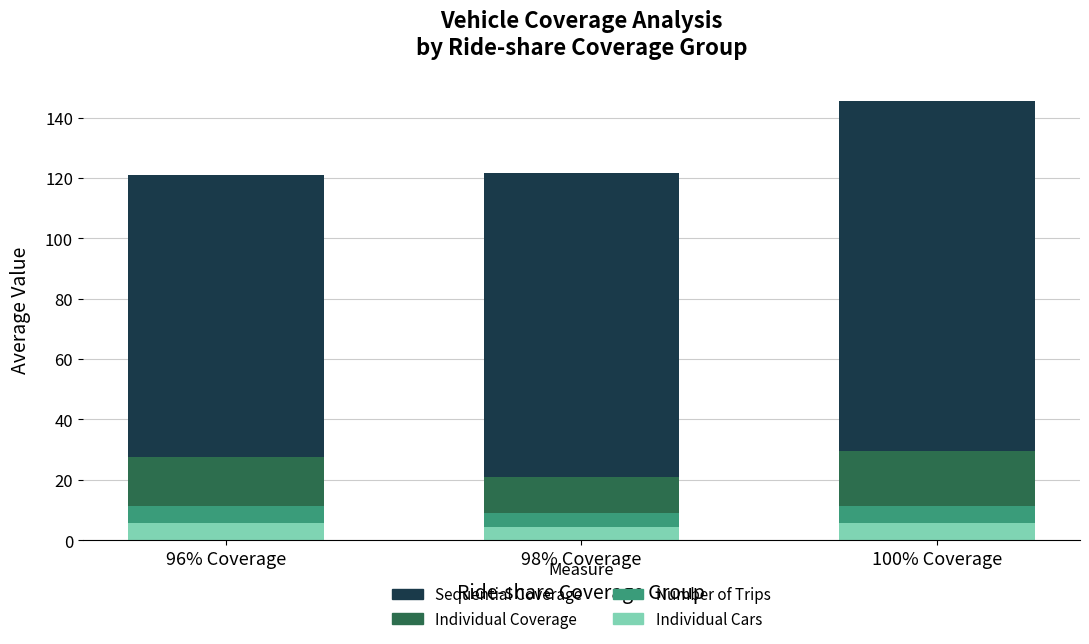

What is the minimum value for Individual Cars?

4.5